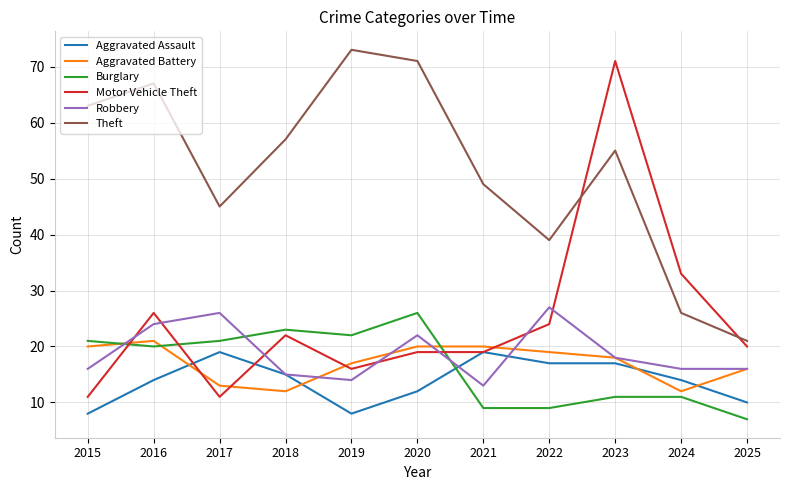

Rank the series by their maximum value, from lowest to highest.

Aggravated Assault, Aggravated Battery, Burglary, Robbery, Motor Vehicle Theft, Theft